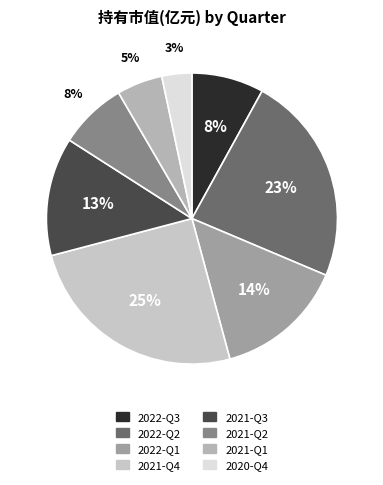

To the nearest percent, what percentage of the pie is 2022-Q2?

23%